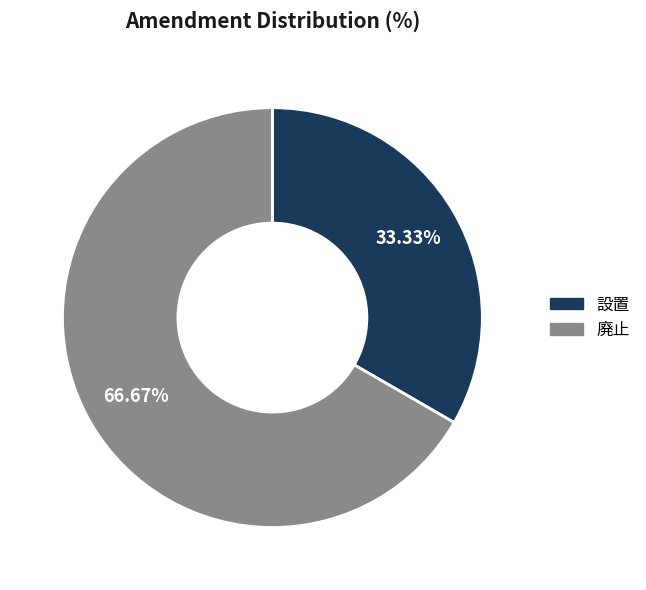

How many slices are in this pie chart?

2